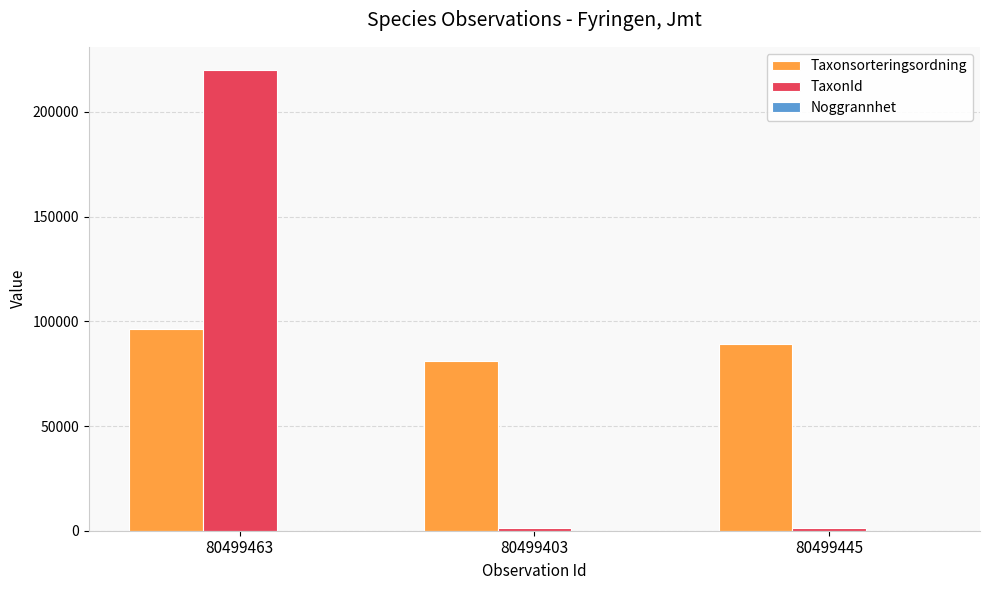

What is the average value of the TaxonId series?

74202